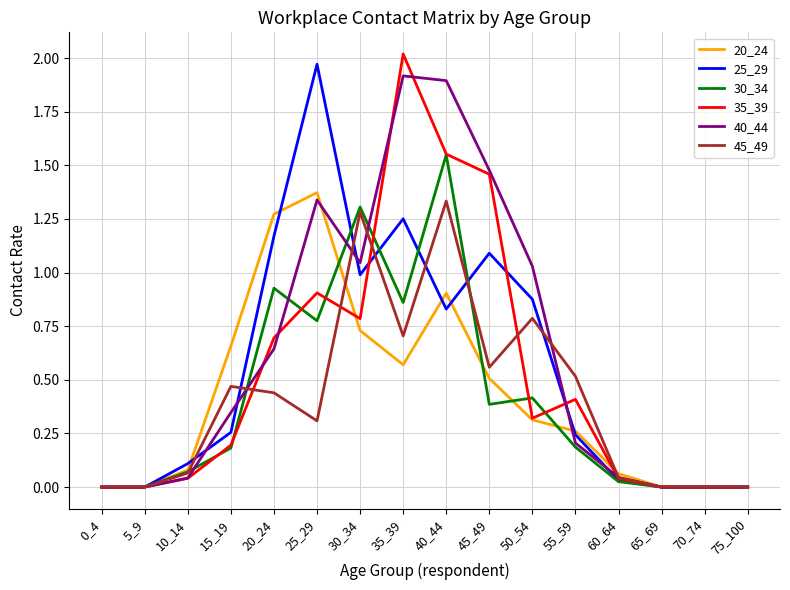

The value of 45_49 at 5_9 is 0.0. True or false?

True